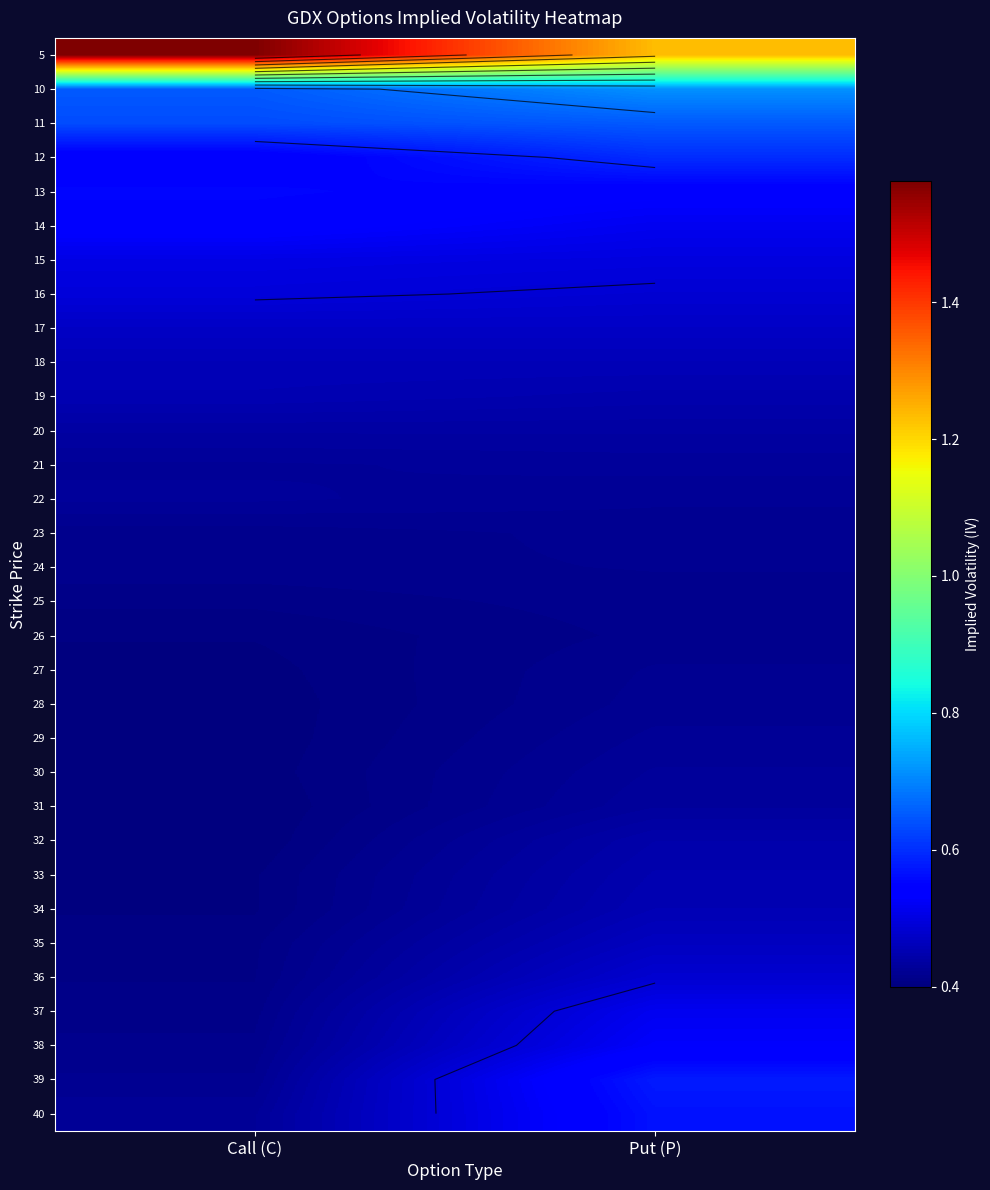

Count the 29 values in the range 0 to 1.

2